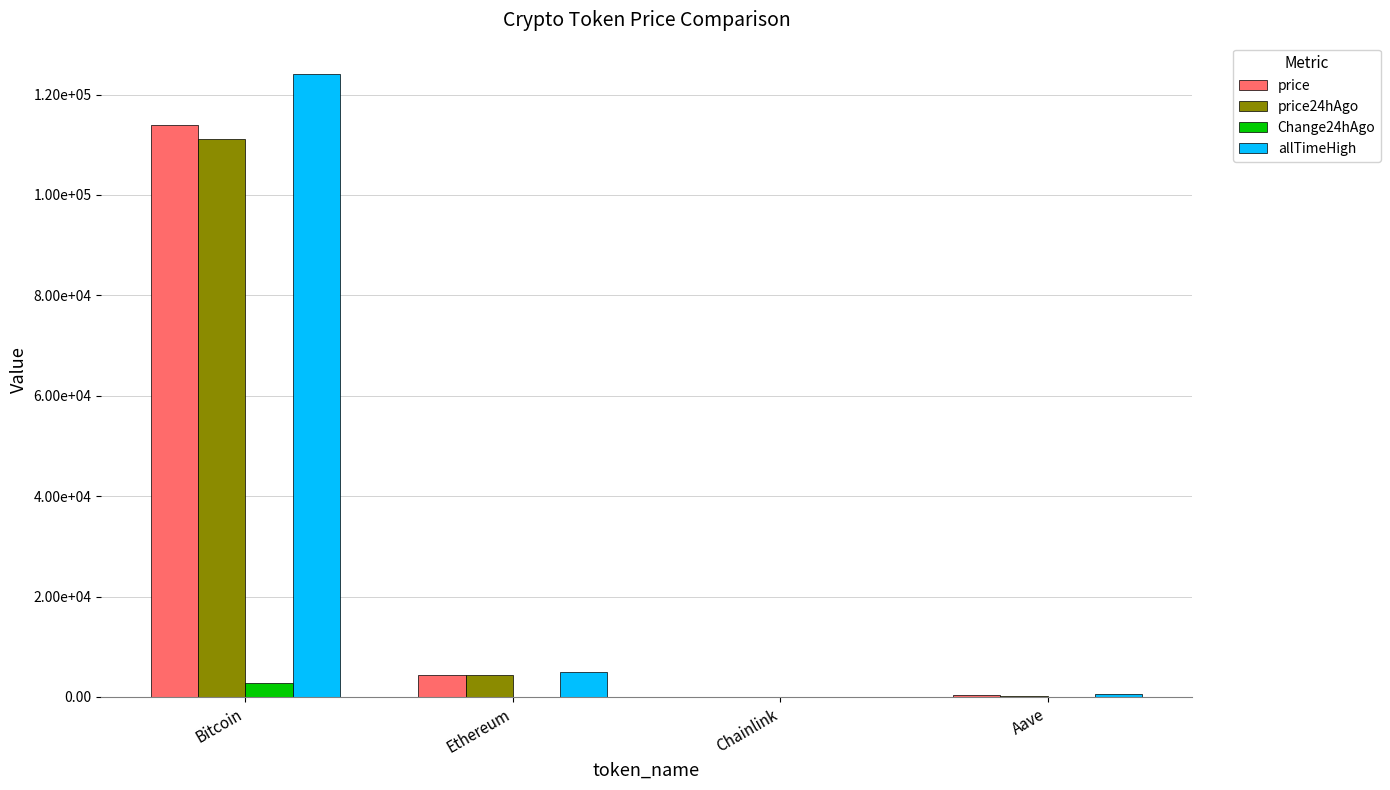

Does the chart contain stacked bars?

No